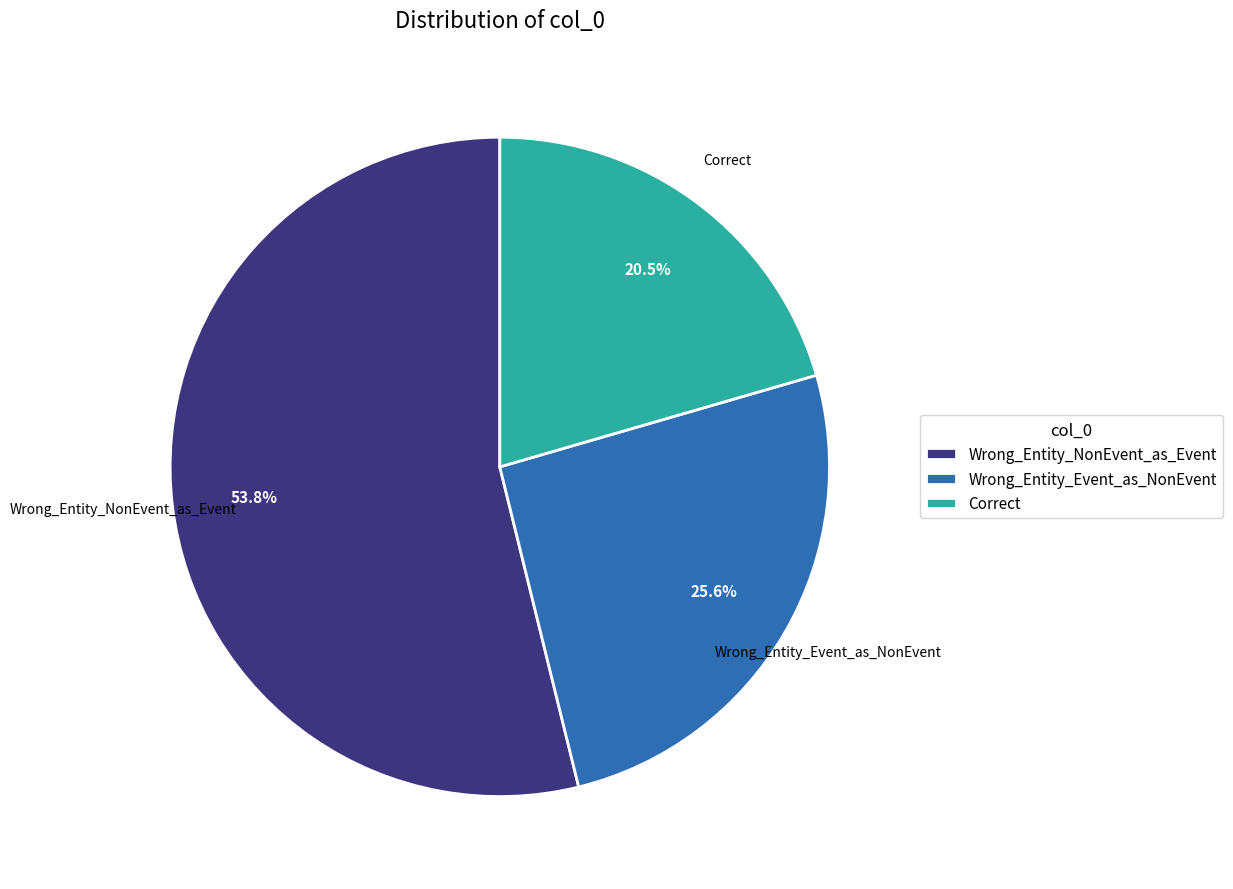

Which category accounts for the majority?

Wrong_Entity_NonEvent_as_Event